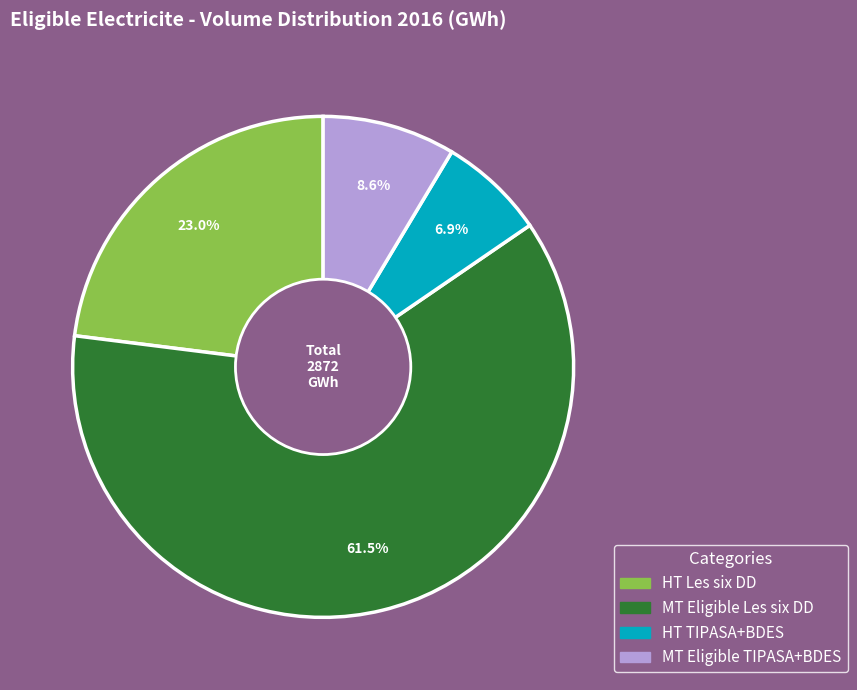

Is there any slice that represents more than half of the pie?

Yes